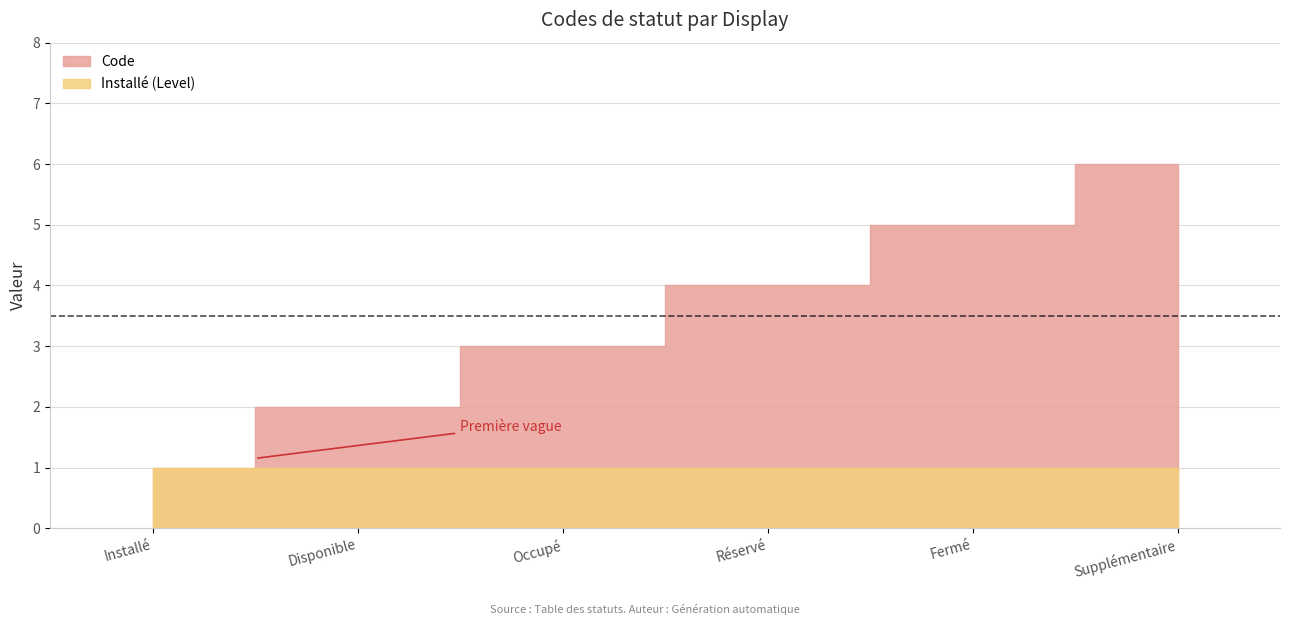

What is the label of the 4th point from the left?

Réservé